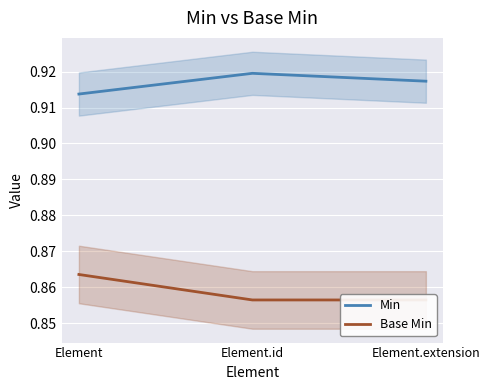

Which series has the largest range (max minus min)?

Base Min